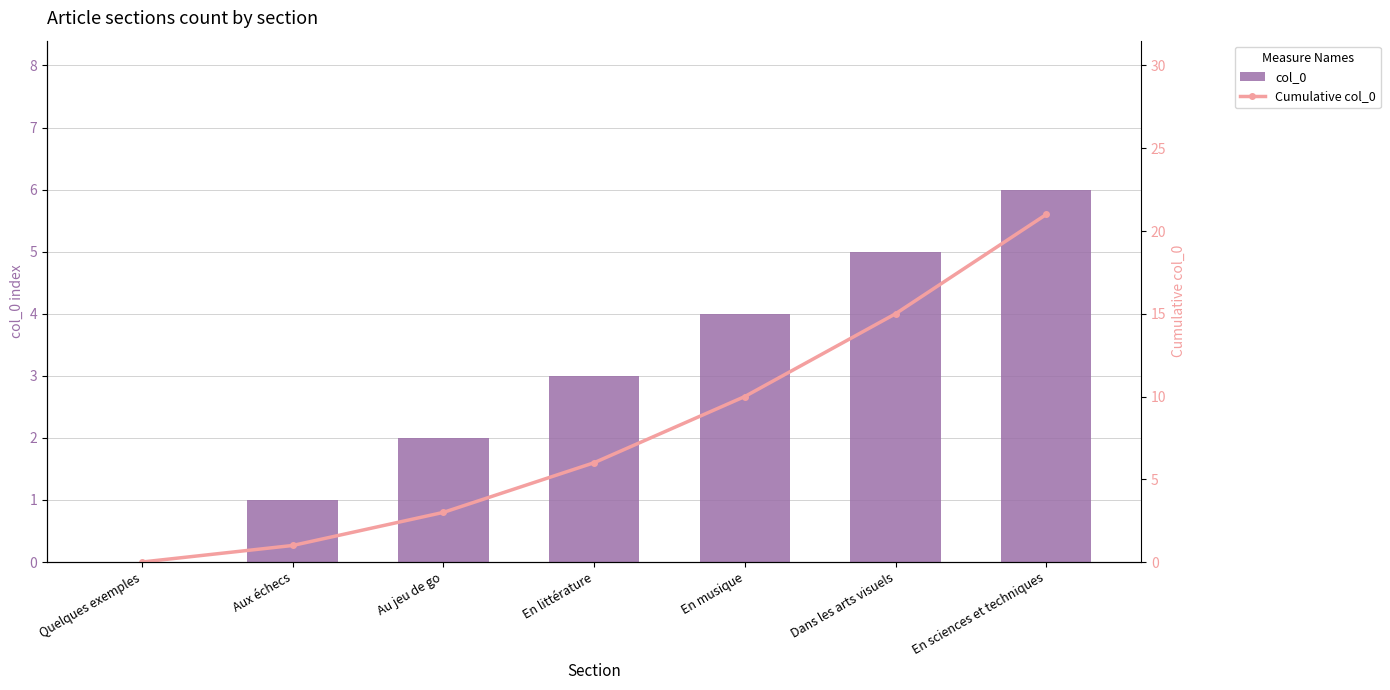

Reading right to left, extract all data points from this chart.

col_0: En sciences et techniques=6	Dans les arts visuels=5	En musique=4	En littérature=3	Au jeu de go=2	Aux échecs=1	Quelques exemples=0
Cumulative col_0: En sciences et techniques=21	Dans les arts visuels=15	En musique=10	En littérature=6	Au jeu de go=3	Aux échecs=1	Quelques exemples=0